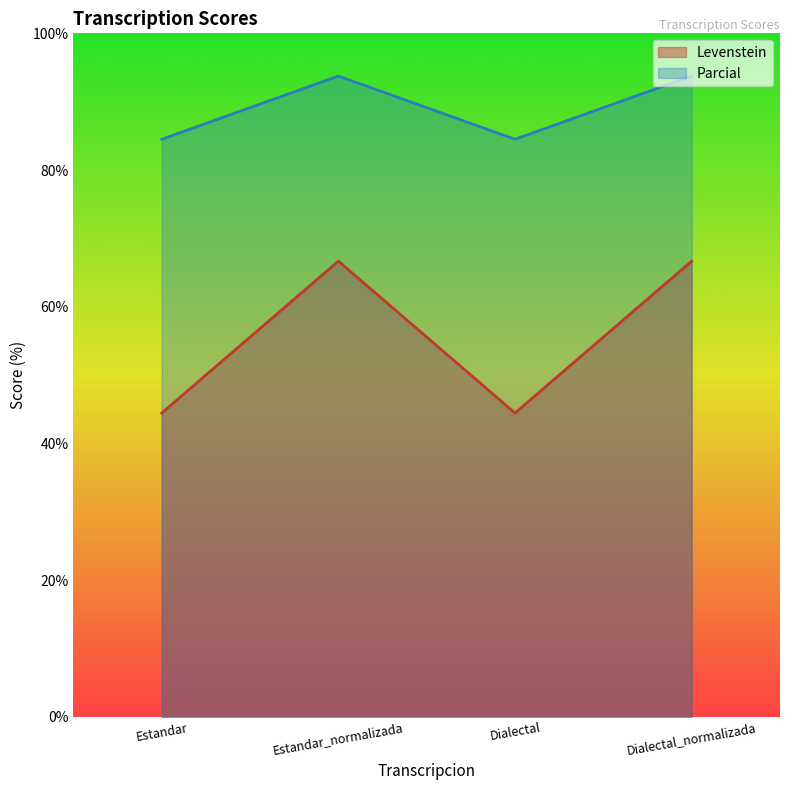

Rank the series by their maximum value, from lowest to highest.

Levenstein, Parcial